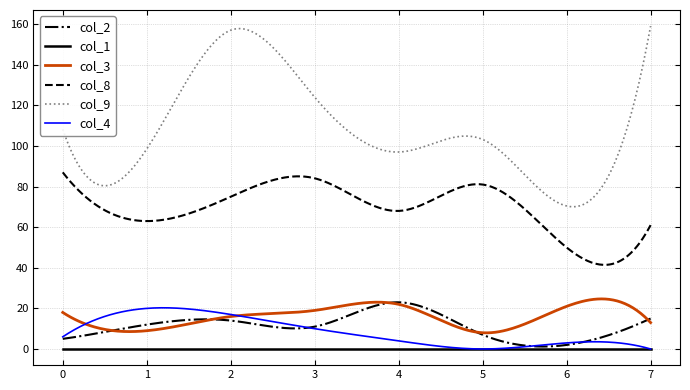

List the series in order of their peak value, lowest first.

col_1, col_4, col_2, col_3, col_8, col_9